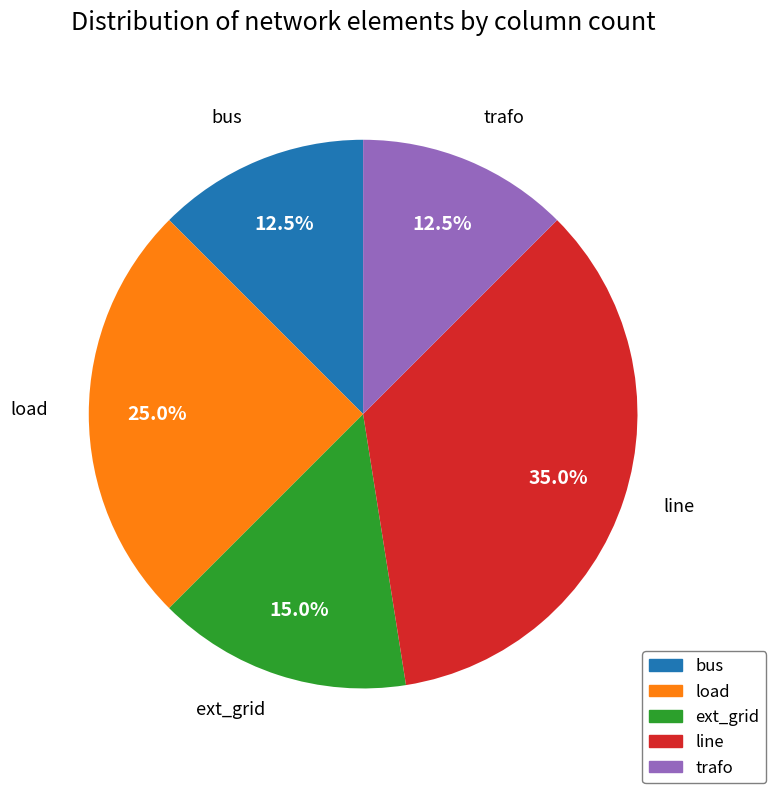

How many segments does this pie chart have?

5